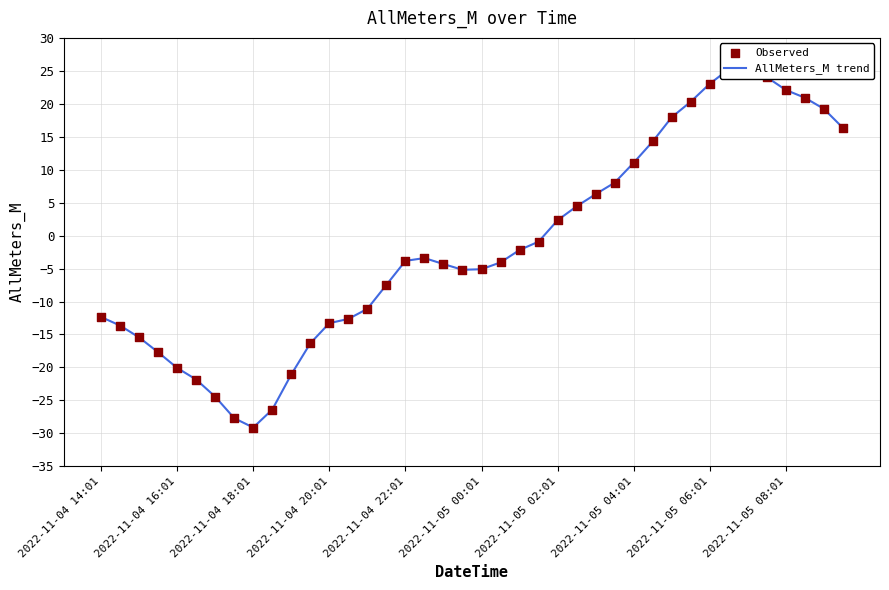

At how many categories does at least one series exceed 9?

12